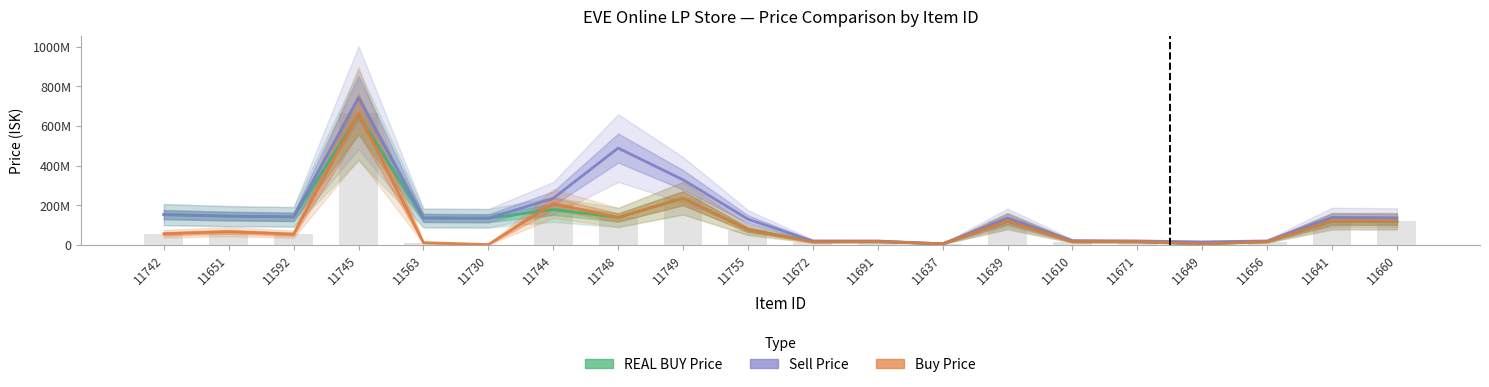

Does the chart contain stacked bars?

No